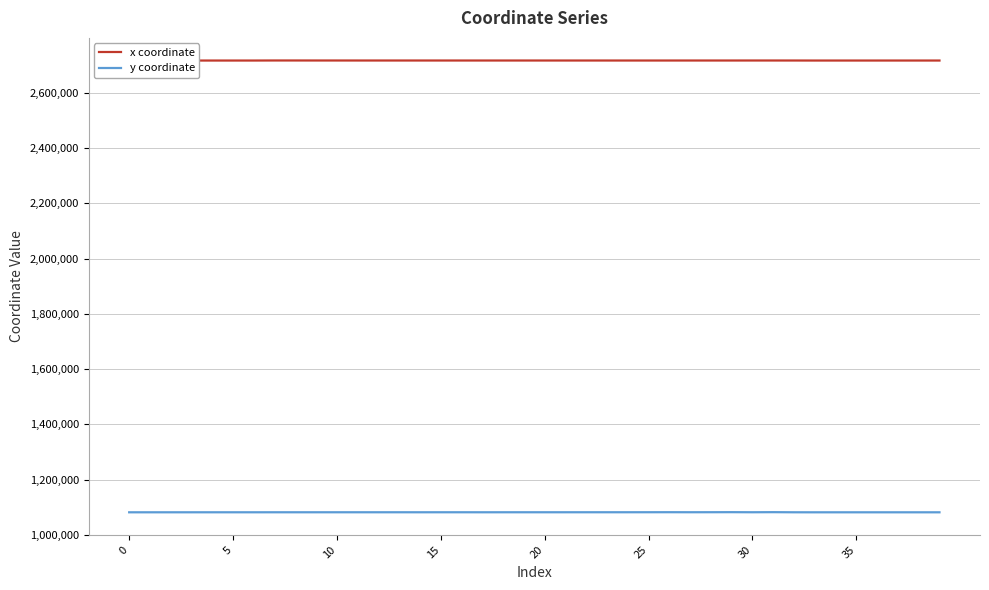

What is the value of the y coordinate point at the 35th from the left?

1081575.8